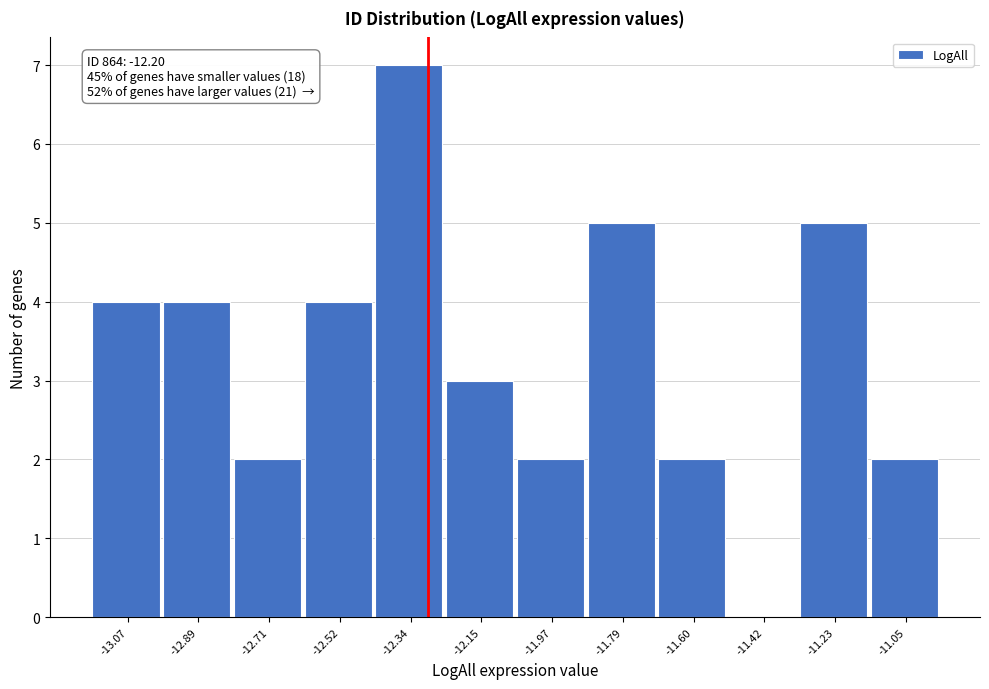

Reading left to right, list all the values displayed in this chart.

-13.07=4	-12.89=4	-12.71=2	-12.52=4	-12.34=7	-12.15=3	-11.97=2	-11.79=5	-11.60=2	-11.42=0	-11.23=5	-11.05=2